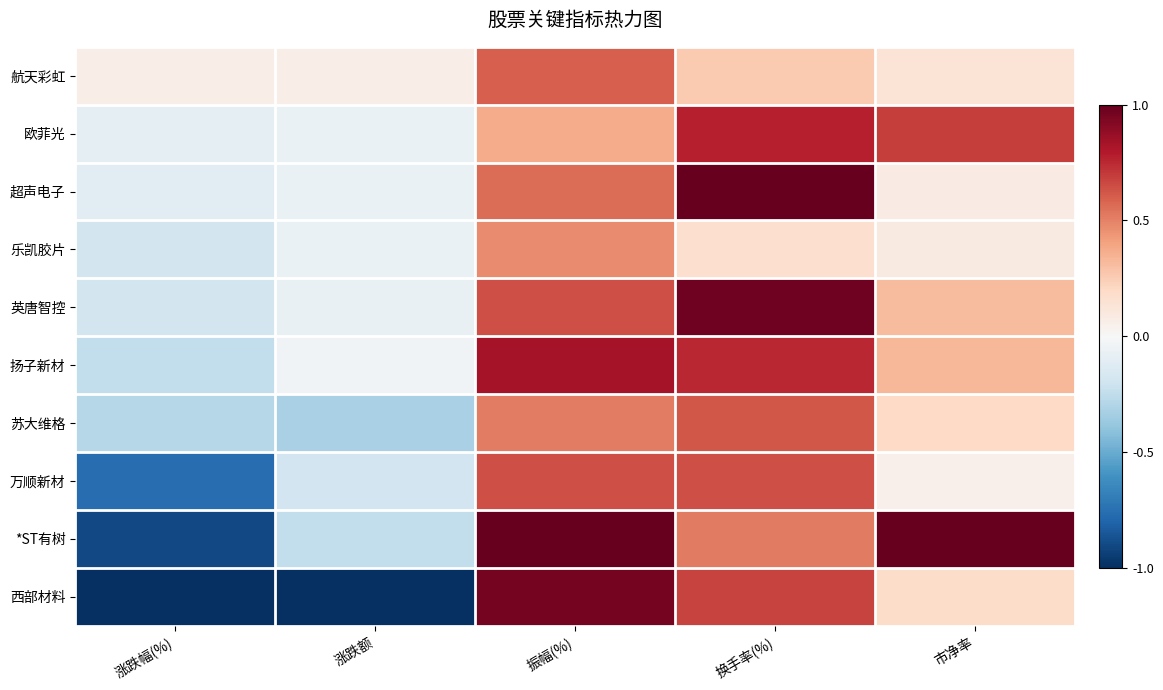

At which category is the sum across all series the highest?

振幅(%)